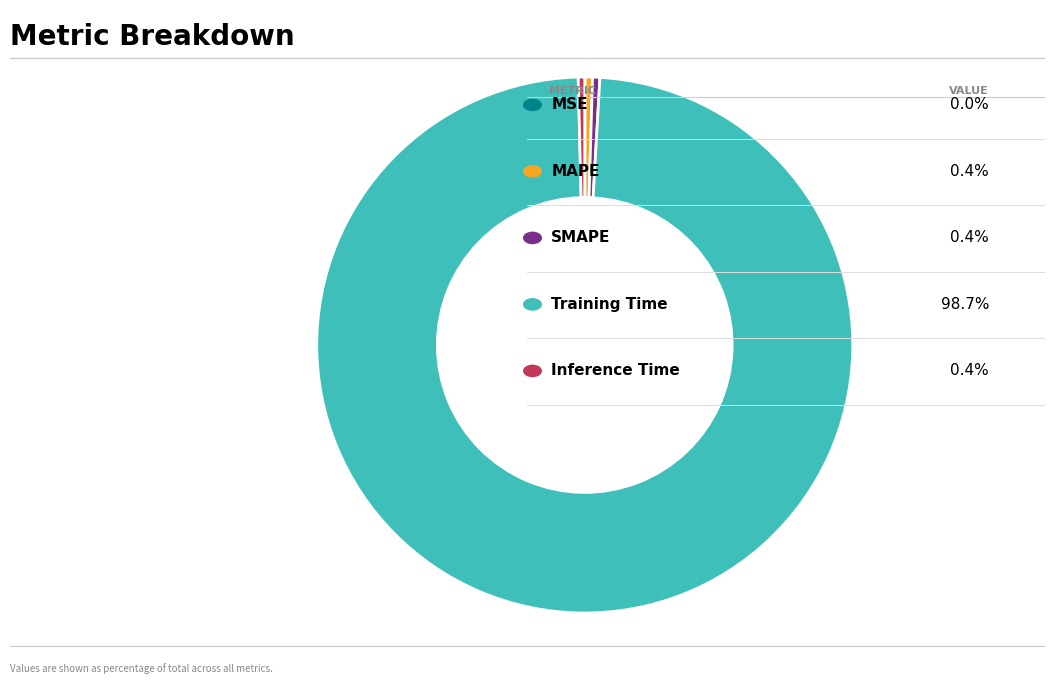

Does any single category account for the majority?

Yes